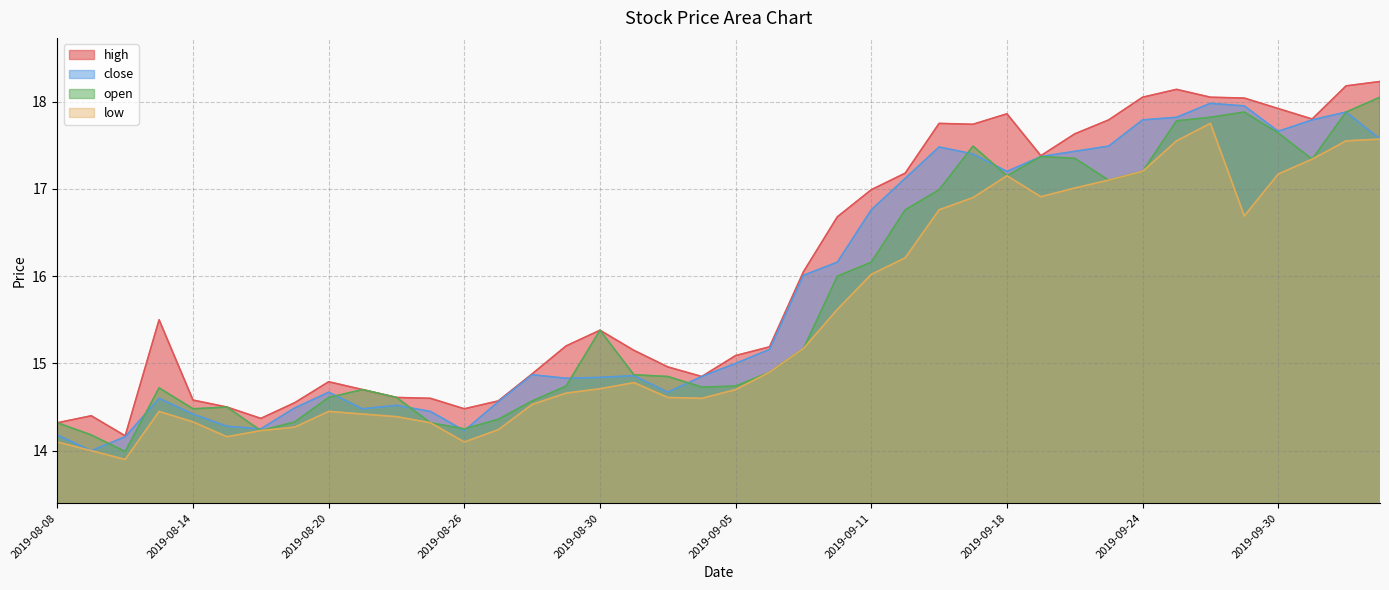

Where does the open series first go above 14?

2019-08-08